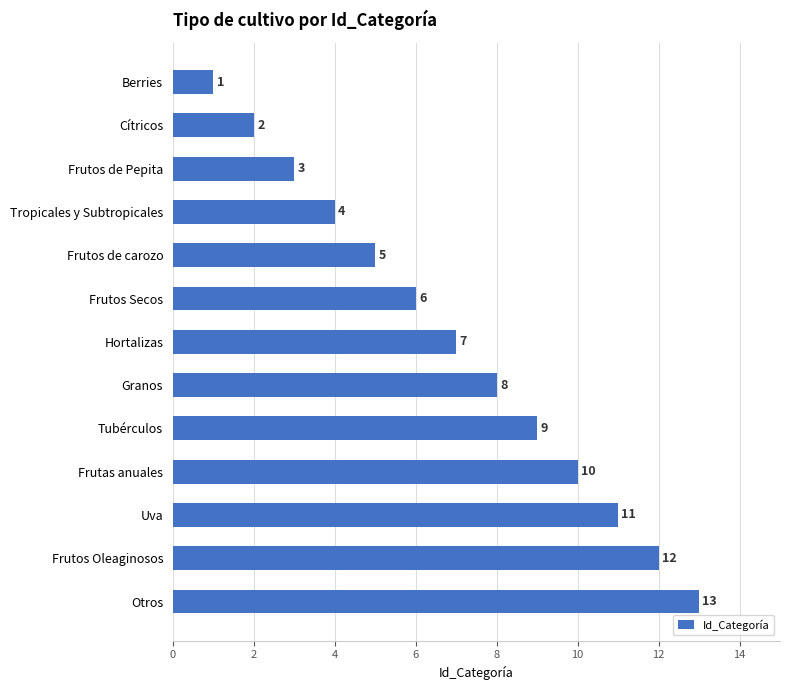

What value does the data have at Frutos Oleaginosos?

12